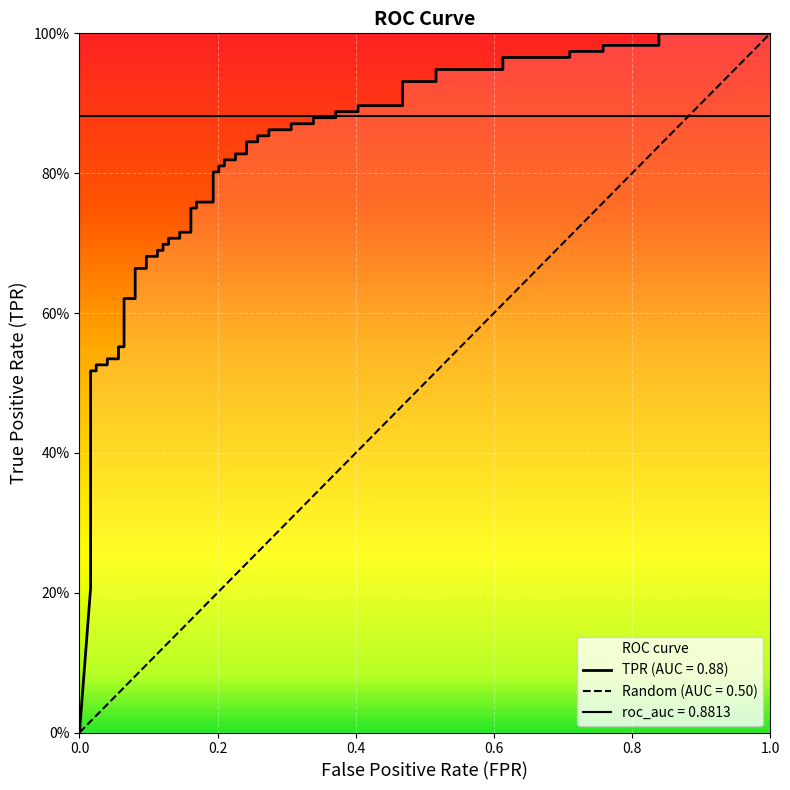

How many values in tpr are above zero?

39